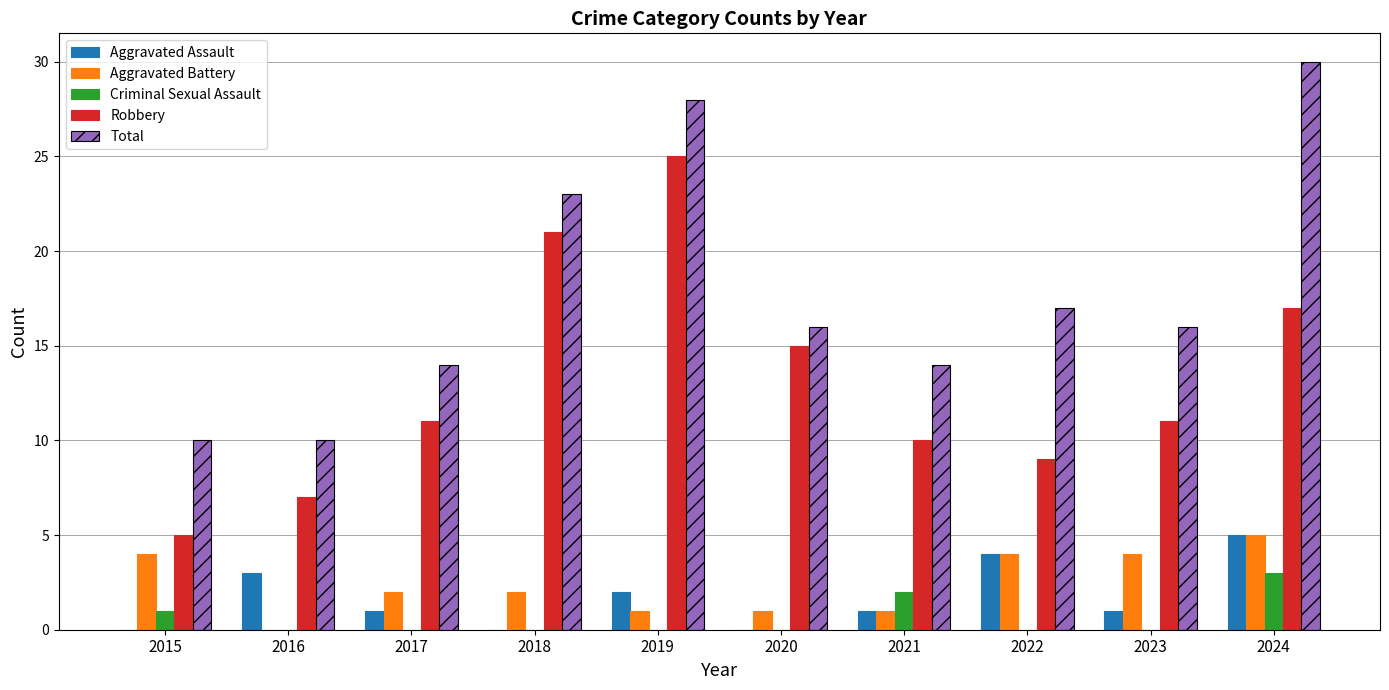

What is the difference between the Total values at 2019 and 2024?

2